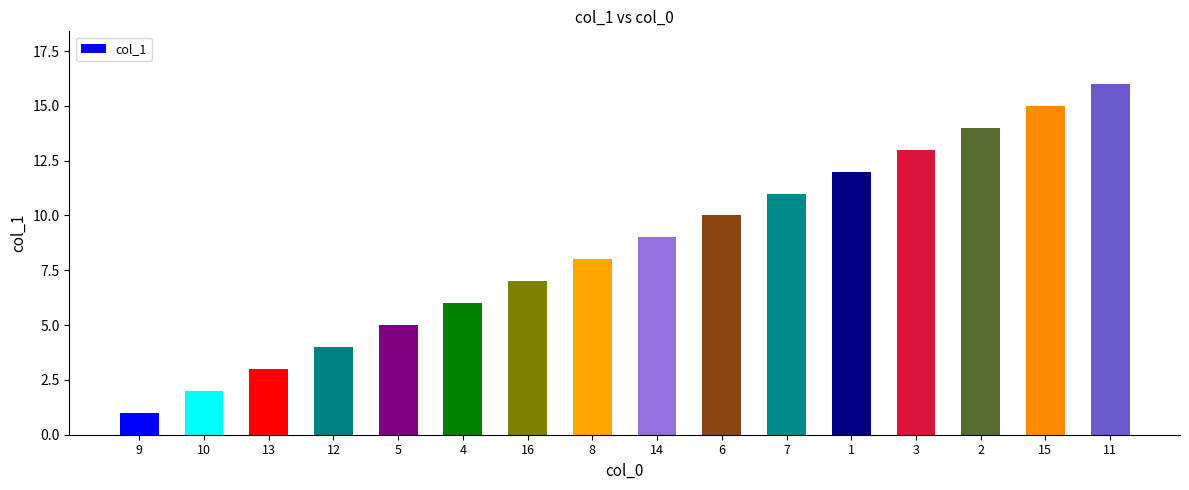

List the labels in order of value, largest first.

11, 15, 2, 3, 1, 7, 6, 14, 8, 16, 4, 5, 12, 13, 10, 9